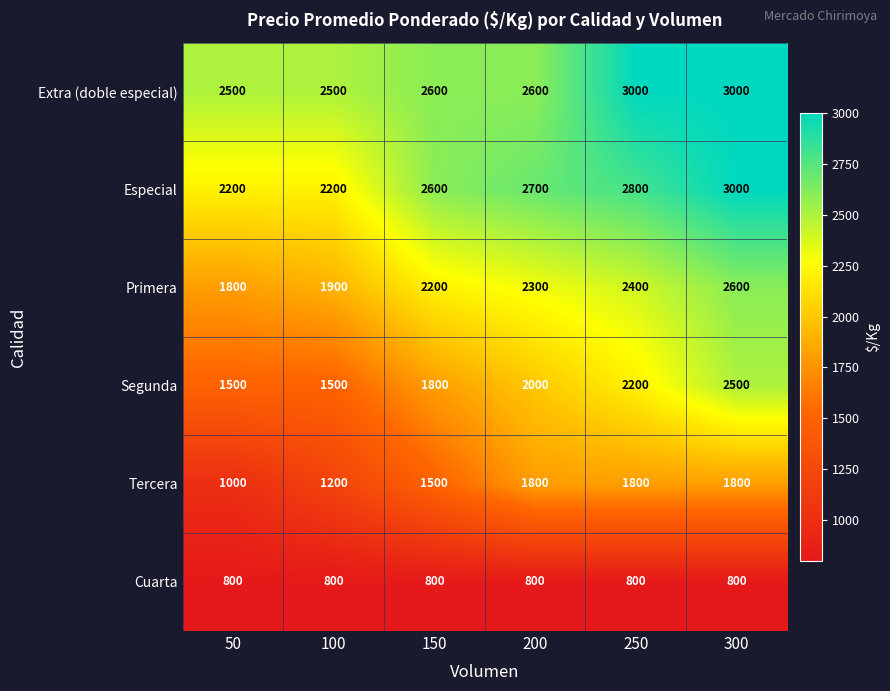

At which label does Primera reach its peak?

300